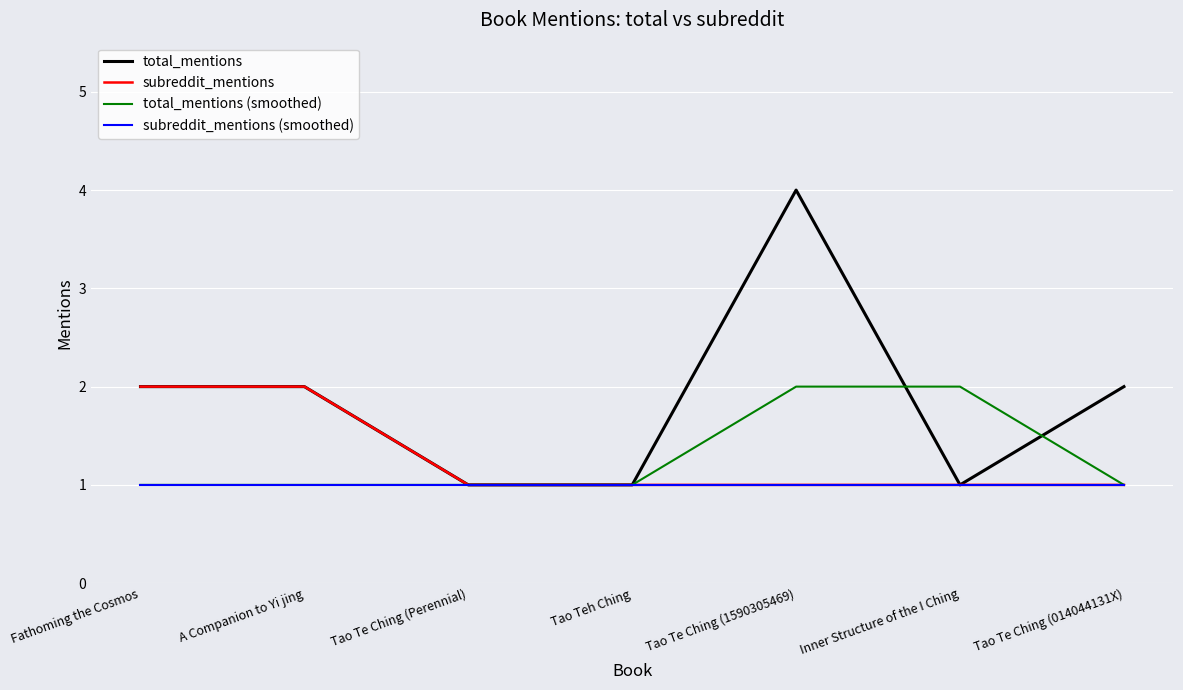

Does the chart have visible grid lines?

Yes